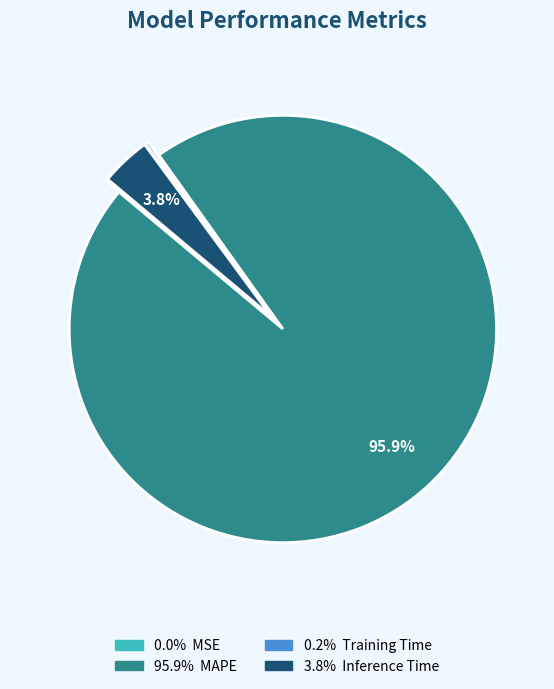

Is there any slice that represents more than half of the pie?

Yes